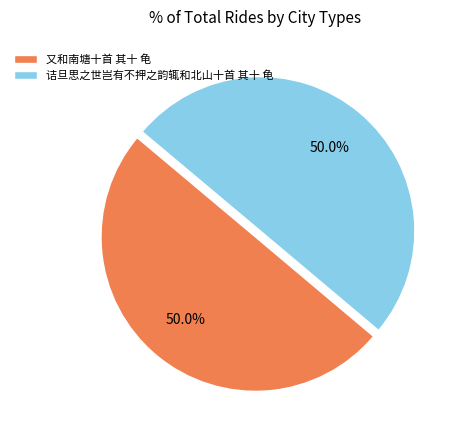

To the nearest percent, what percentage of the pie is 诘旦思之世岂有不押之韵辄和北山十首 其十 龟?

50%